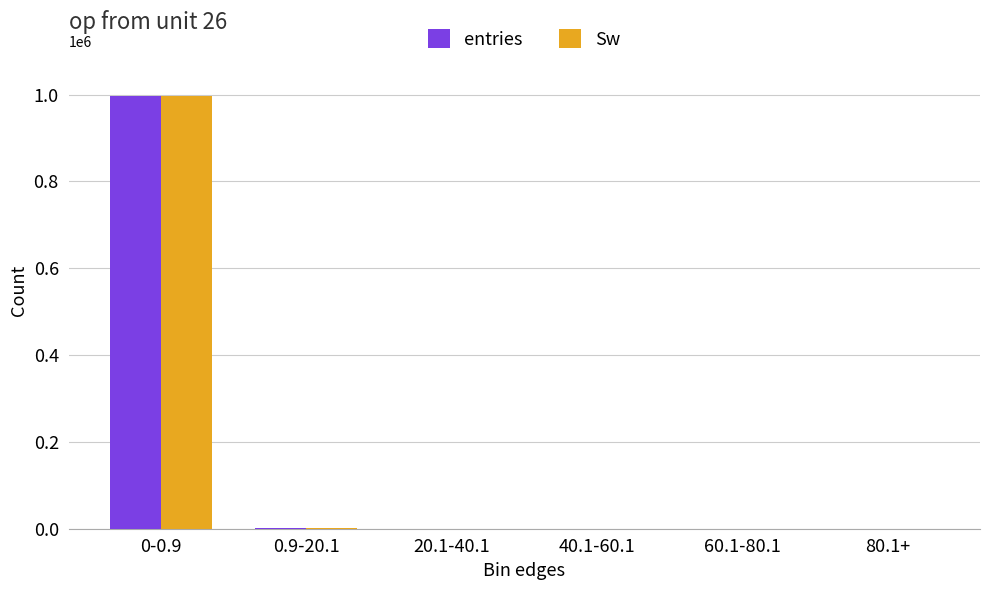

At which category is the sum across all series the highest?

0-0.9